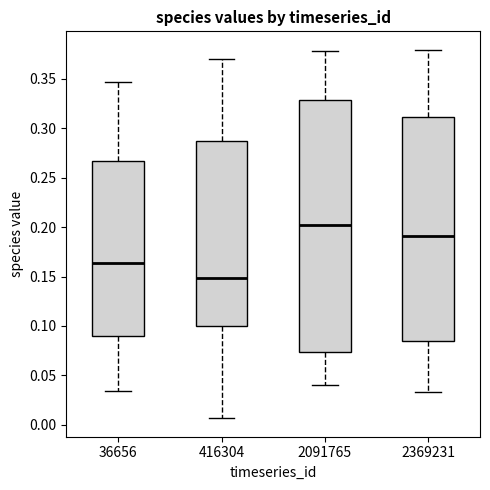

Comparing the boxes themselves (not the whiskers), which one is the tallest?

2091765